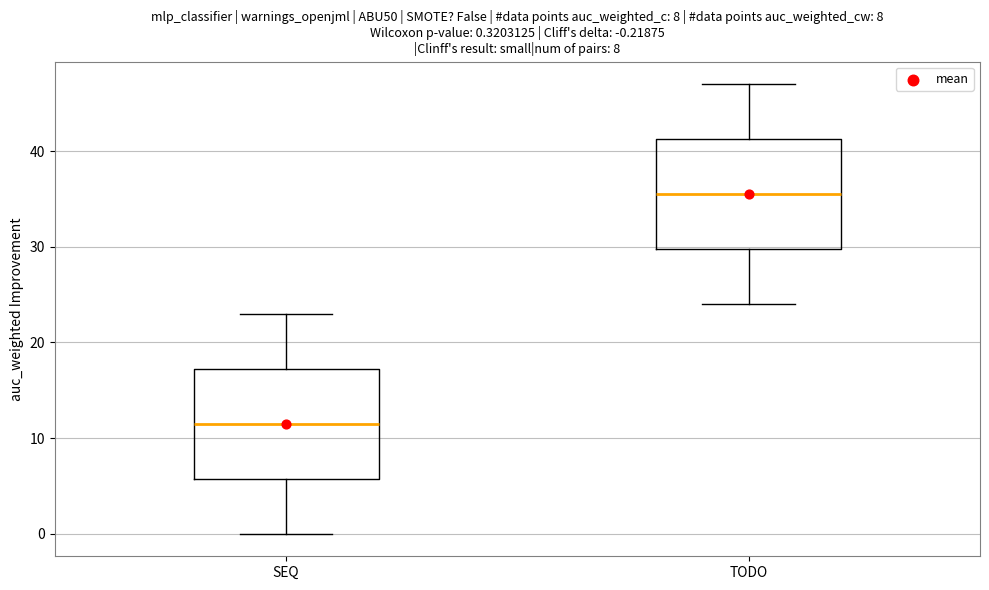

Which box's median line is the highest?

TODO